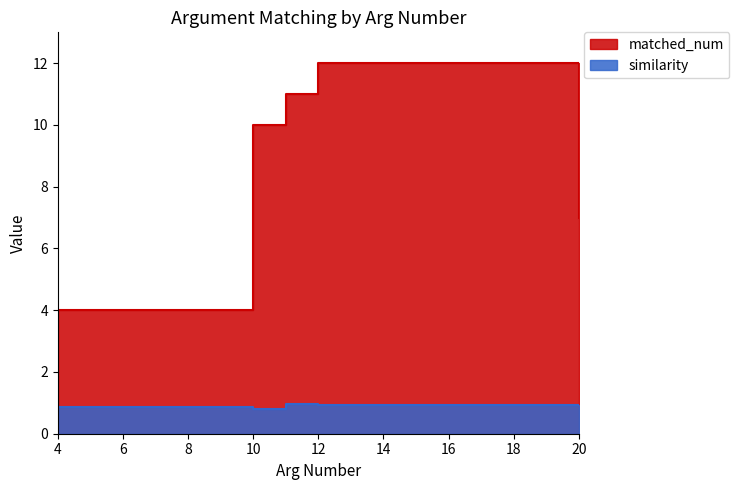

True or false: matched_num has a value of 10.0 at 10.

True